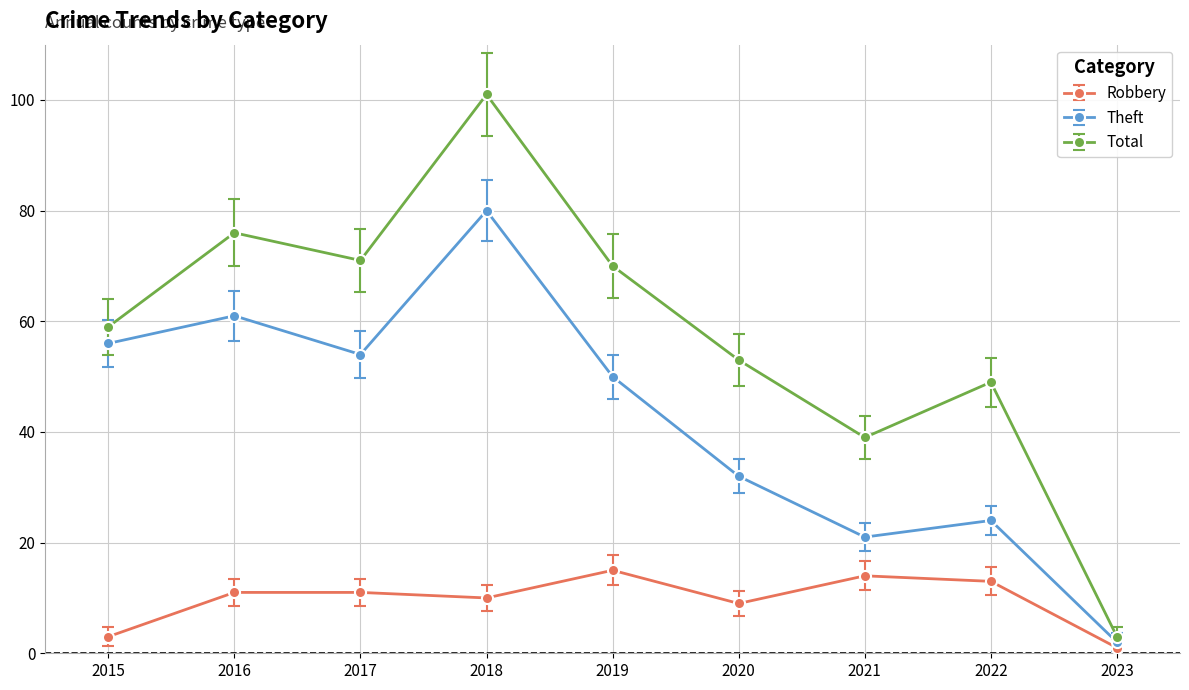

Is this an area chart (filled region under the line)?

No